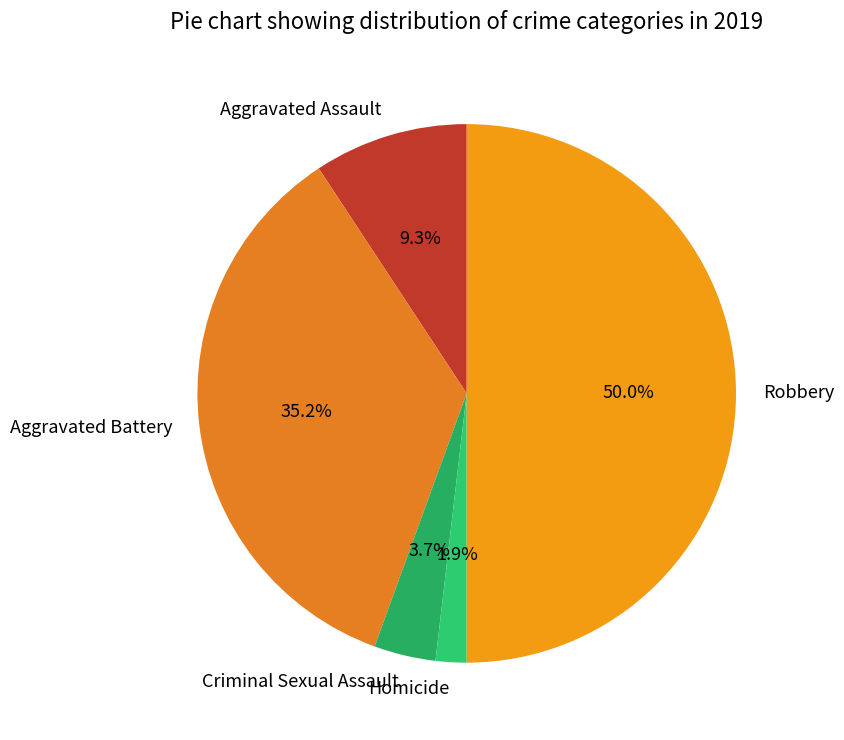

Which slice is the smallest?

Homicide